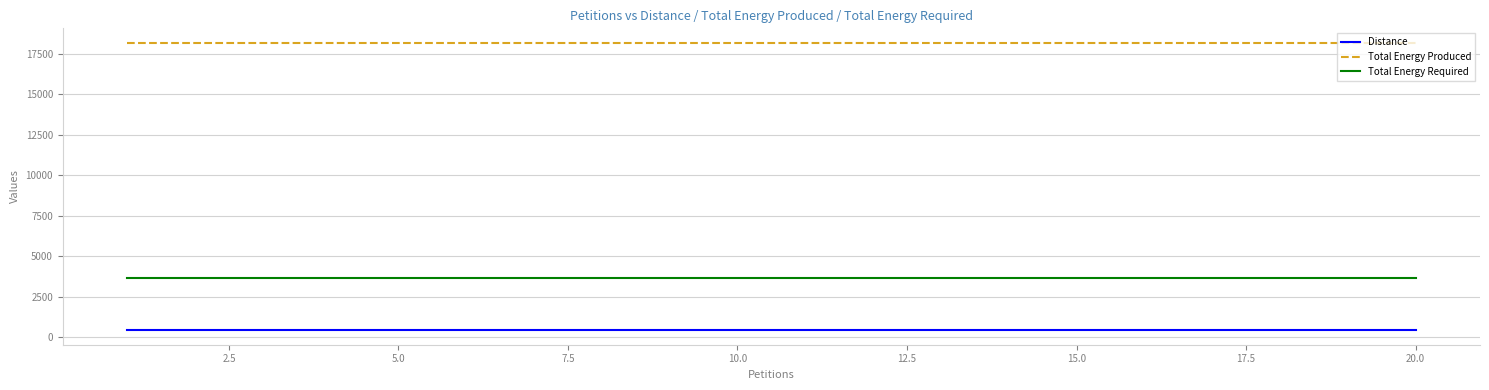

Rank the series by their average value, from highest to lowest.

Total Energy Produced, Total Energy Required, Distance